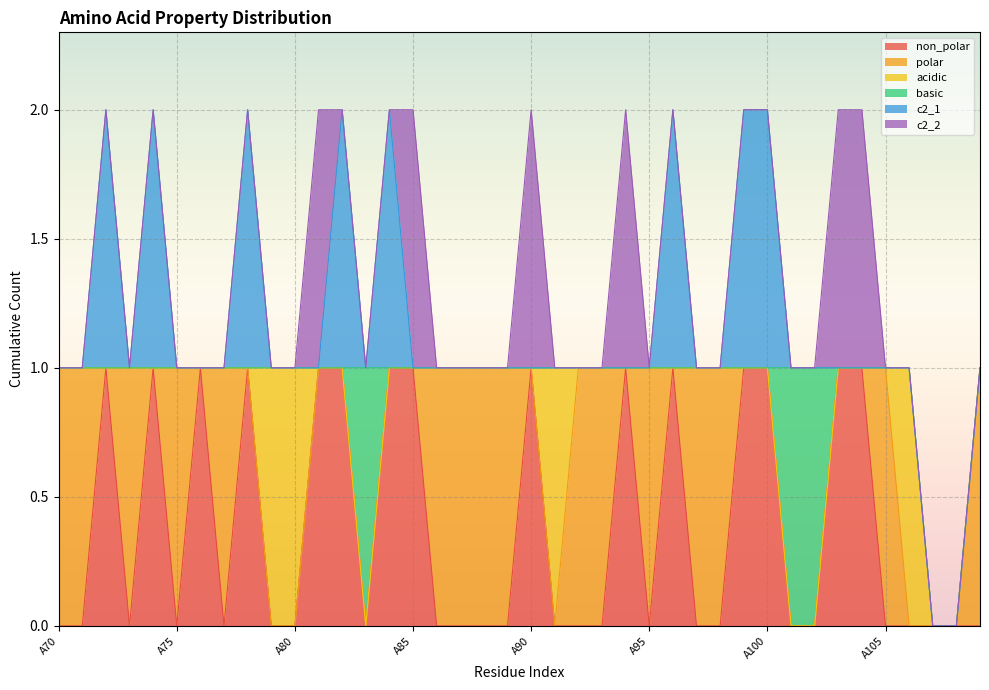

Between which two adjacent categories do non_polar and polar first intersect?

A71 and A72